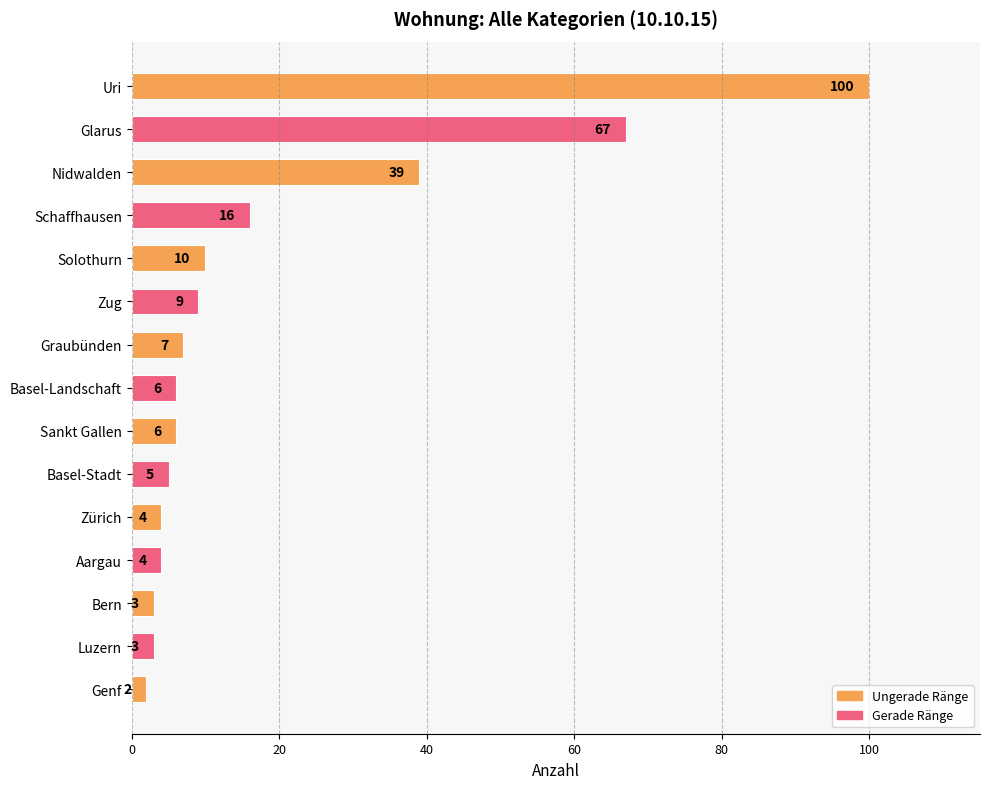

The value at Solothurn is 10. True or false?

True